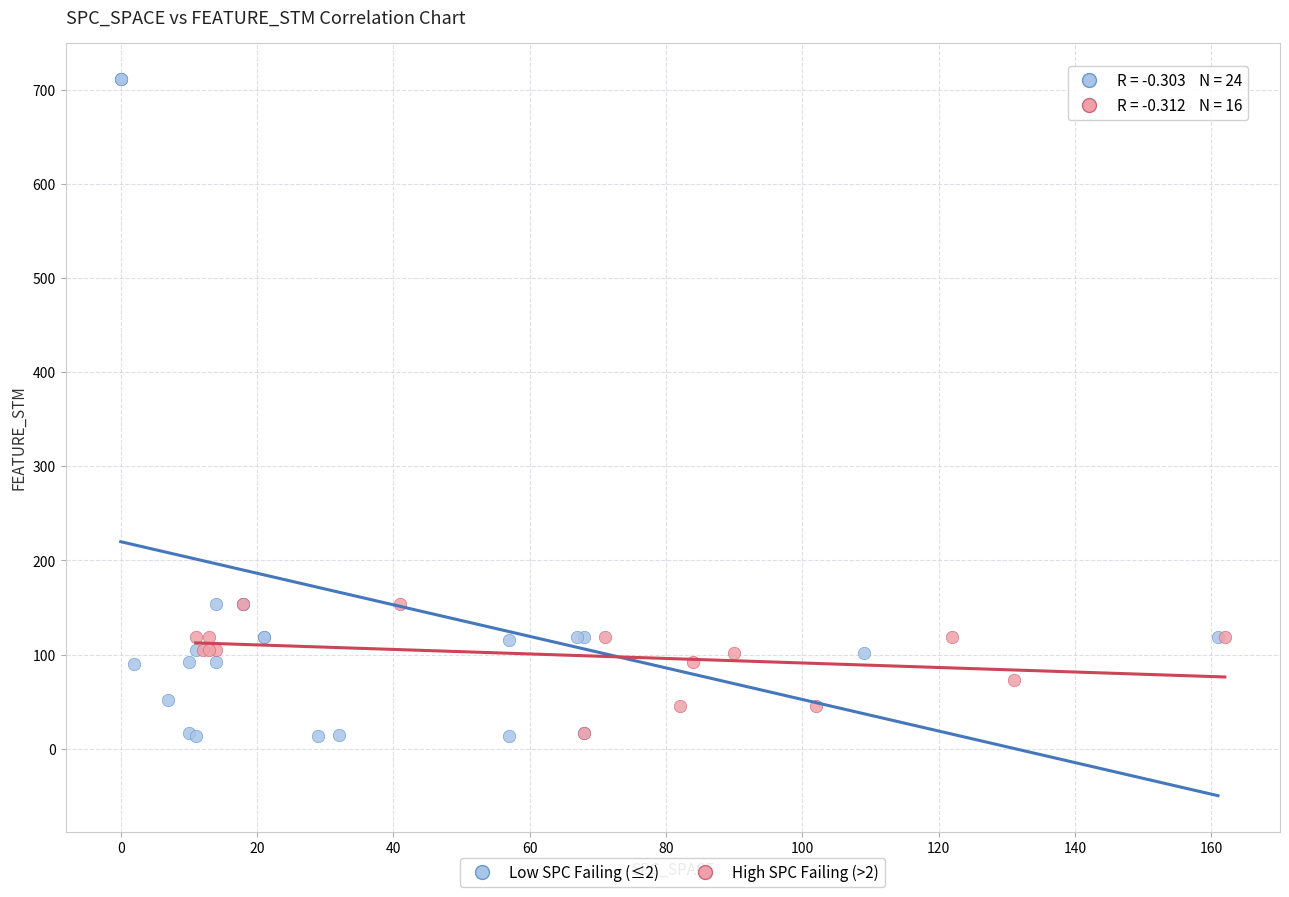

Which series has the largest Y range (max minus min)?

Low SPC Failing (≤2)